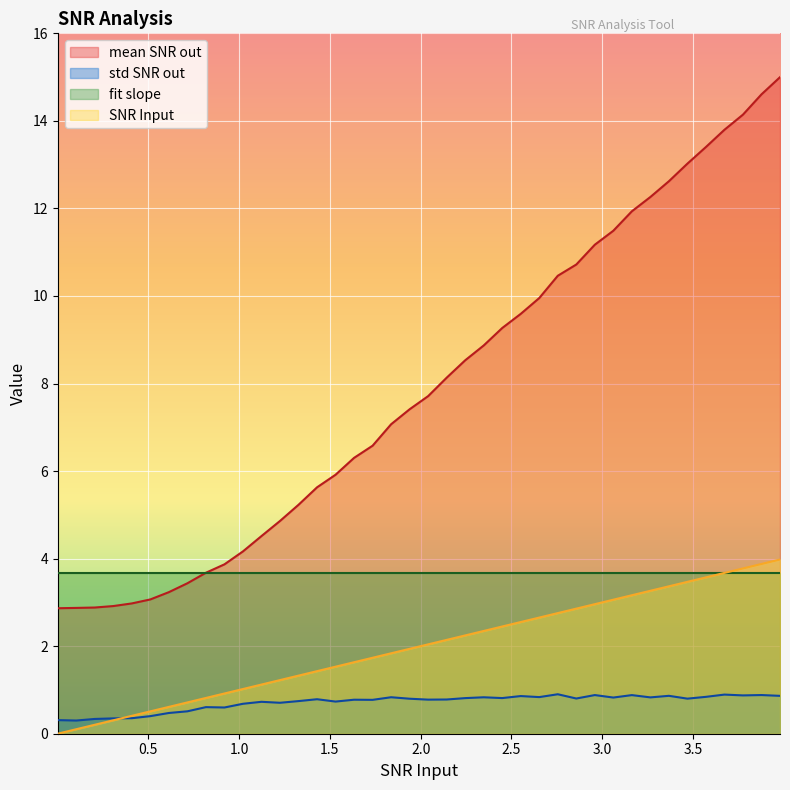

True or false: std SNR out and mean SNR out intersect in this chart.

False